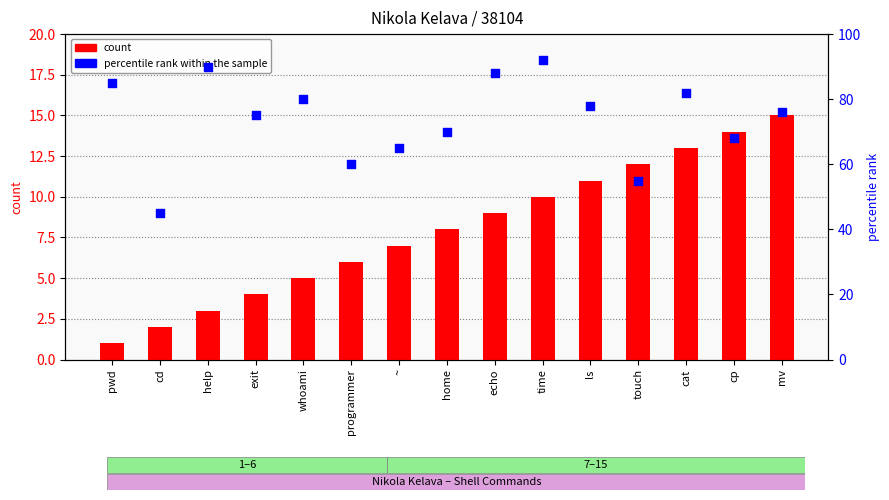

What are all the series names shown in the legend?

count, percentile rank within the sample